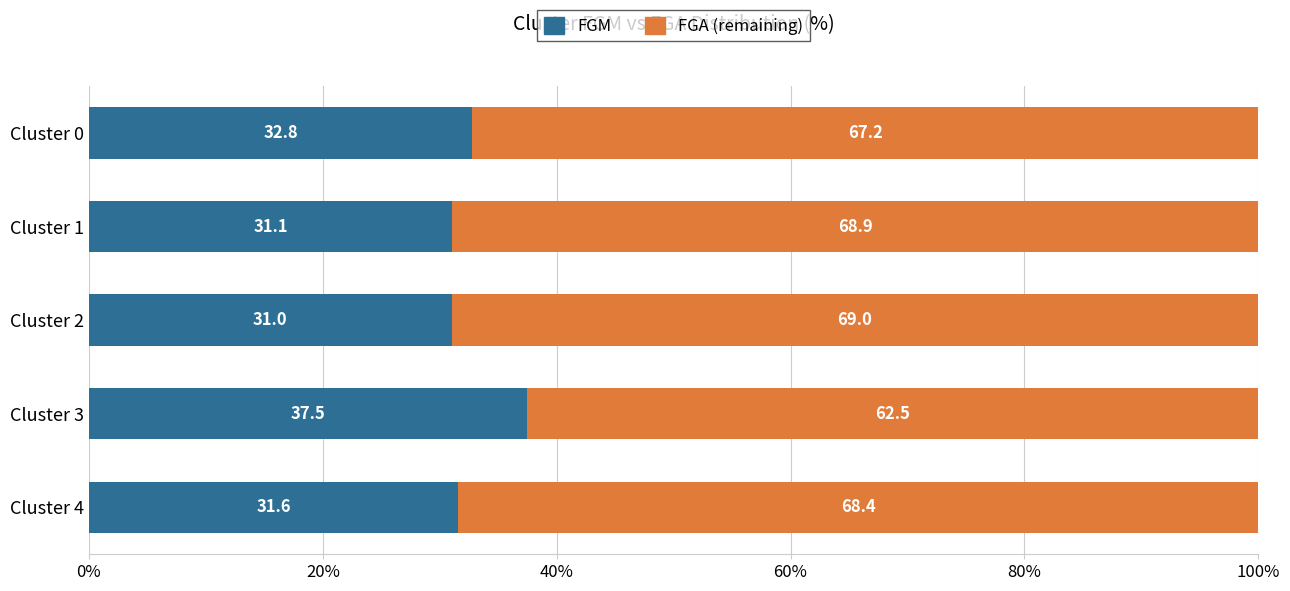

At which label does FGM reach its minimum?

Cluster 2